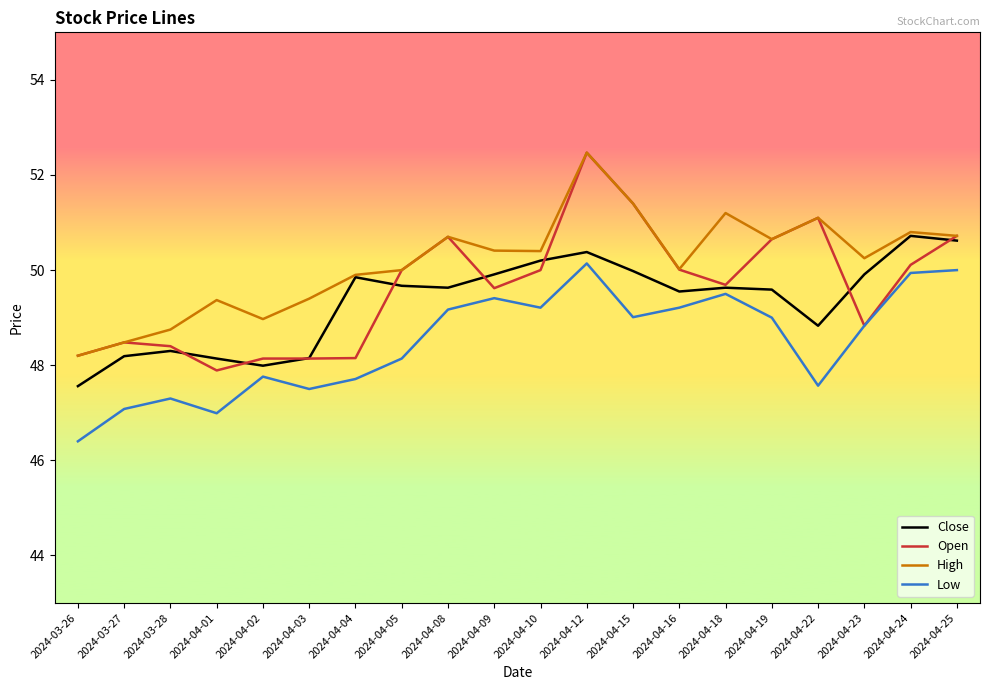

List the series in order of their overall mean, highest first.

High, Open, Close, Low